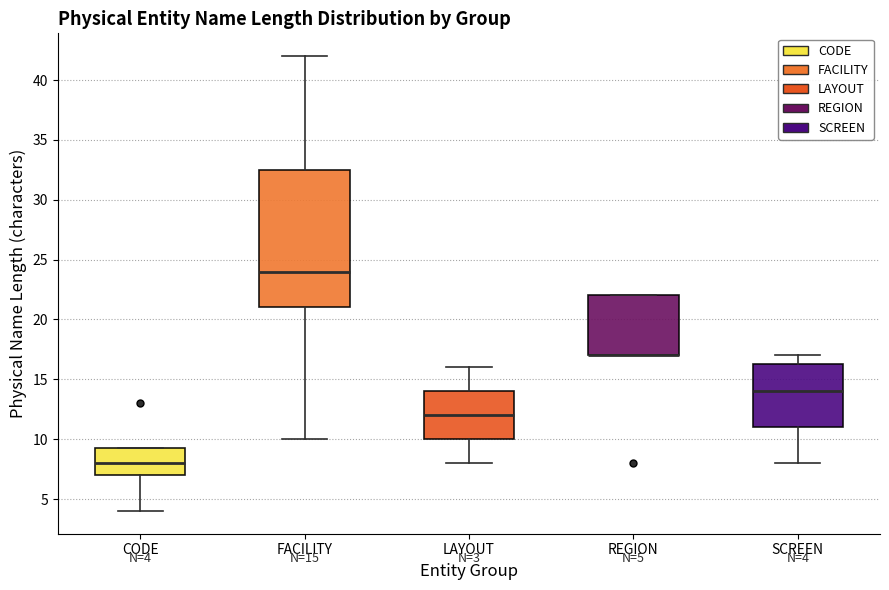

Which box is the tallest, from its lower edge to its upper edge?

FACILITY